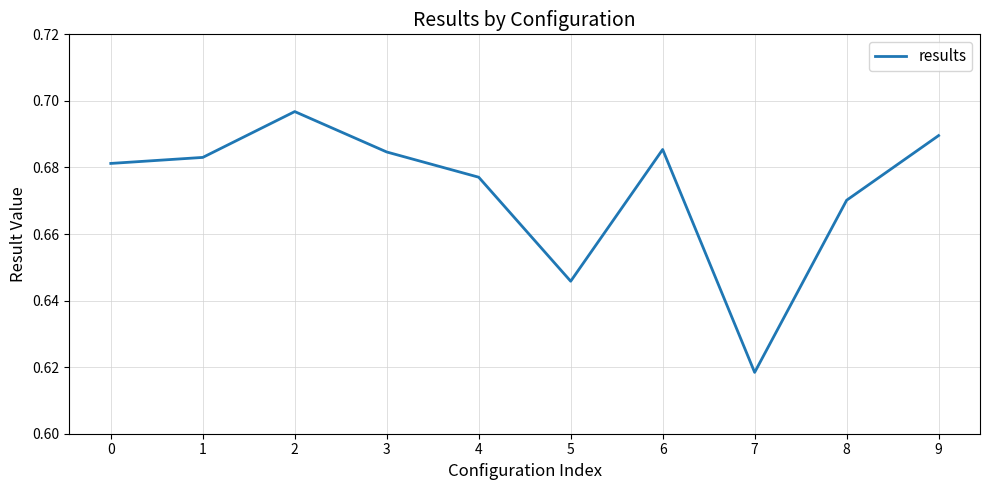

Which category has the lowest value across all series?

7